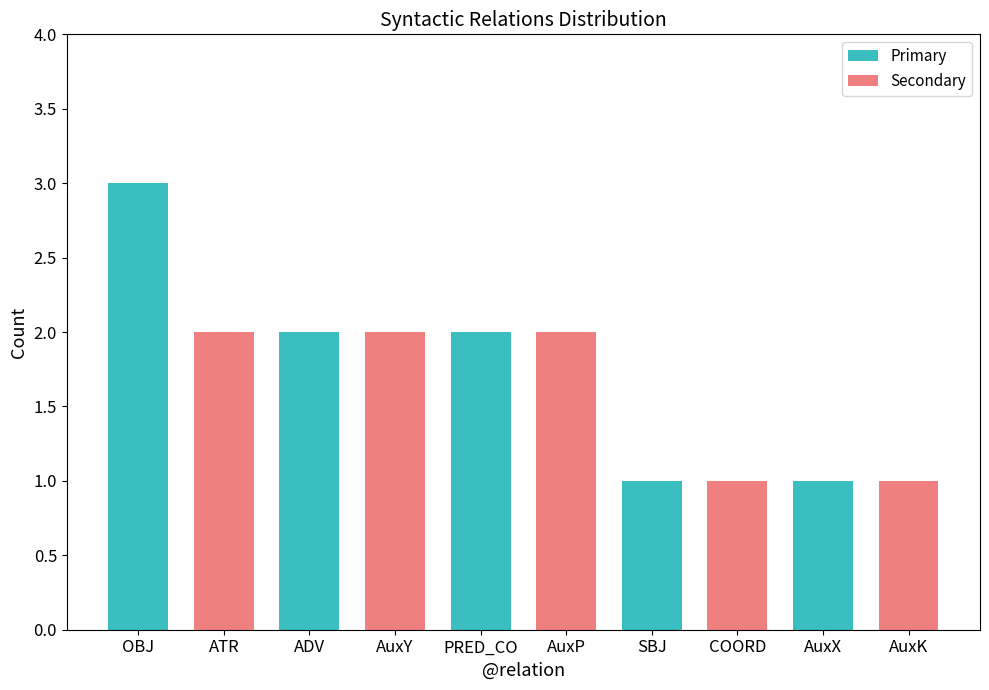

Where does the data first go above 2?

OBJ